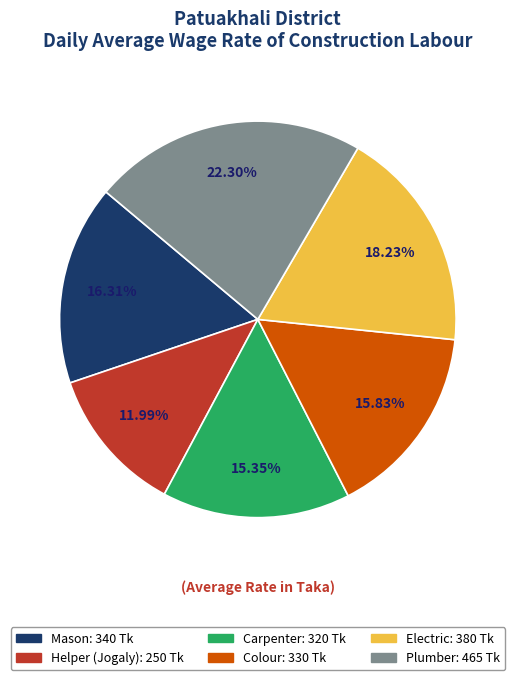

What is the ratio of the value at Helper (Jogaly) to the value at Electric?

0.7